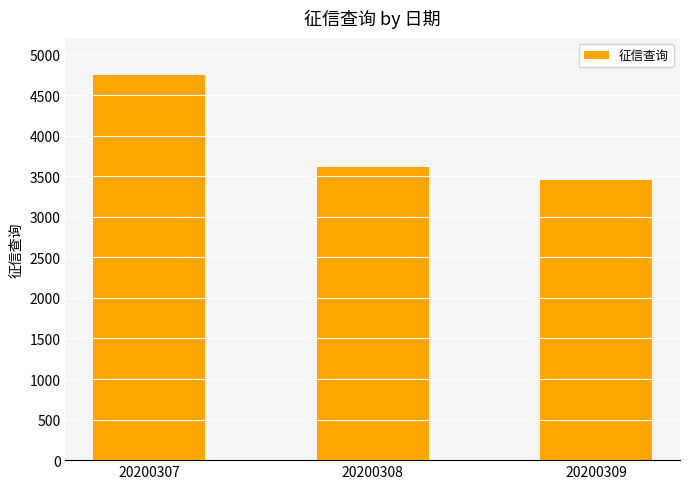

Reading left to right, transcribe all the data shown in this chart.

20200307=4745	20200308=3618	20200309=3449